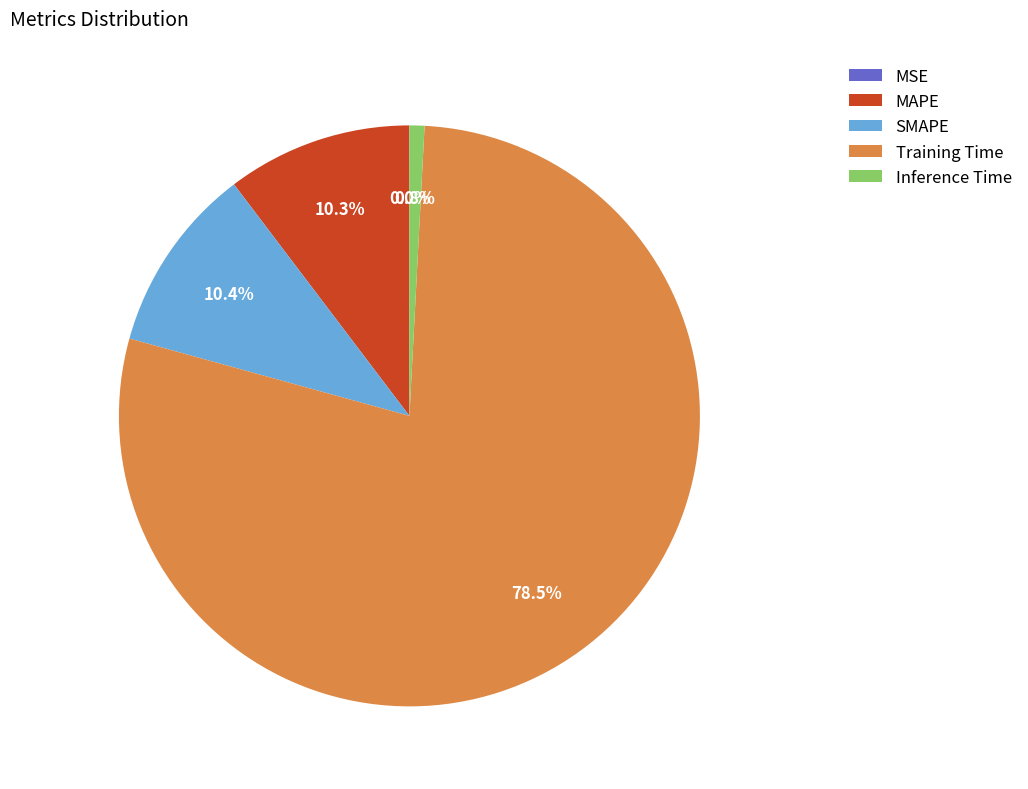

What is the largest slice in the pie chart?

Training Time